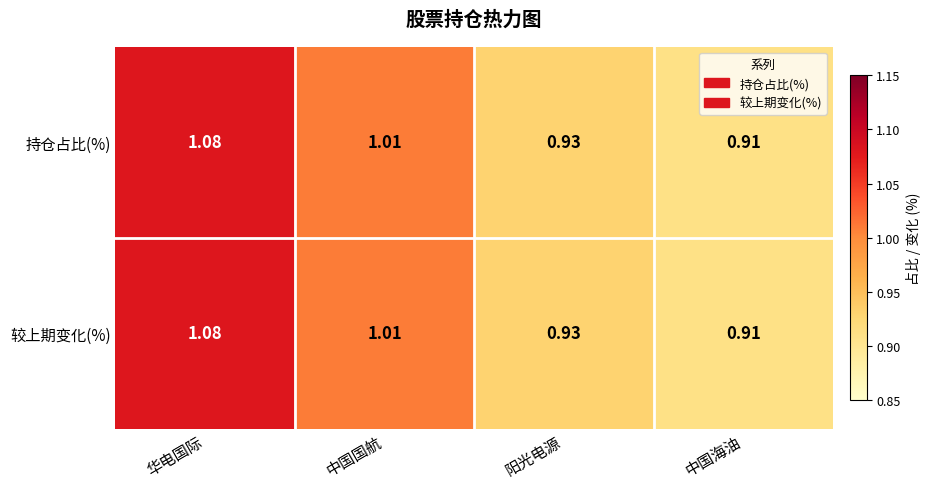

Is the value of 持仓占比(%) at 华电国际 greater than the value of 较上期变化(%) at 中国国航?

Yes